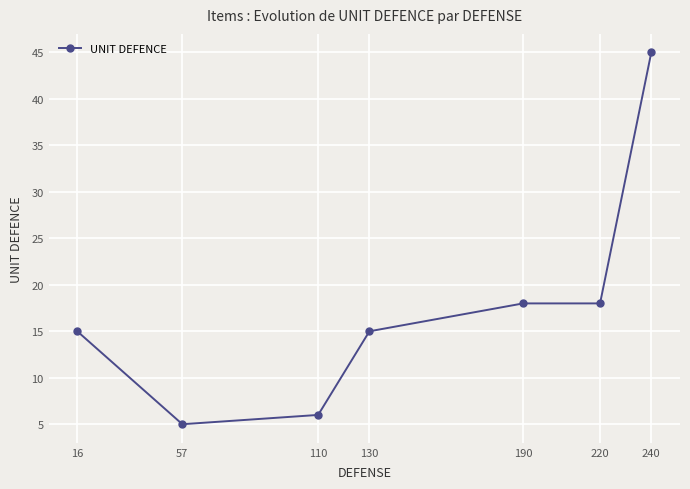

Reading right to left, transcribe all the data shown in this chart.

45	18	18	15	6	5	15